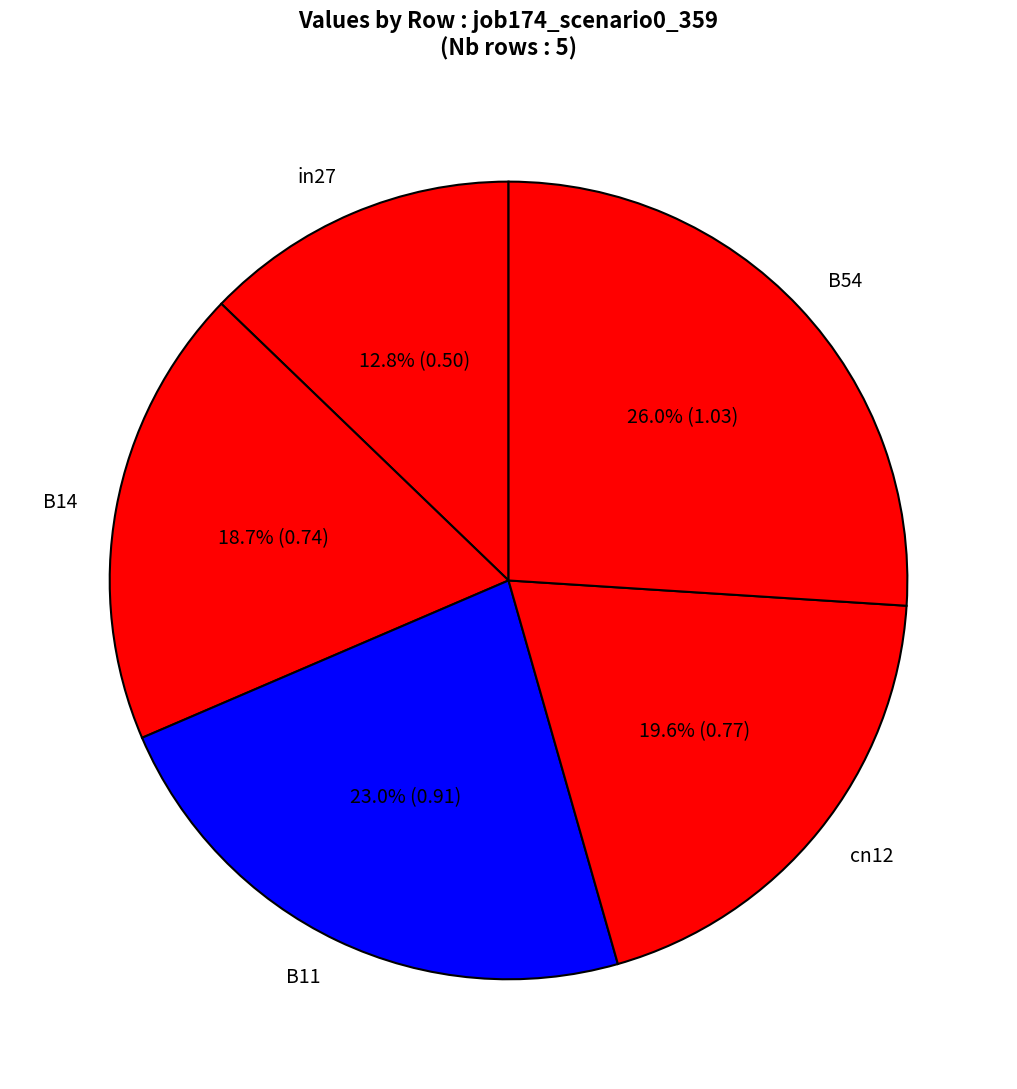

Which category has the smallest portion of the pie?

in27